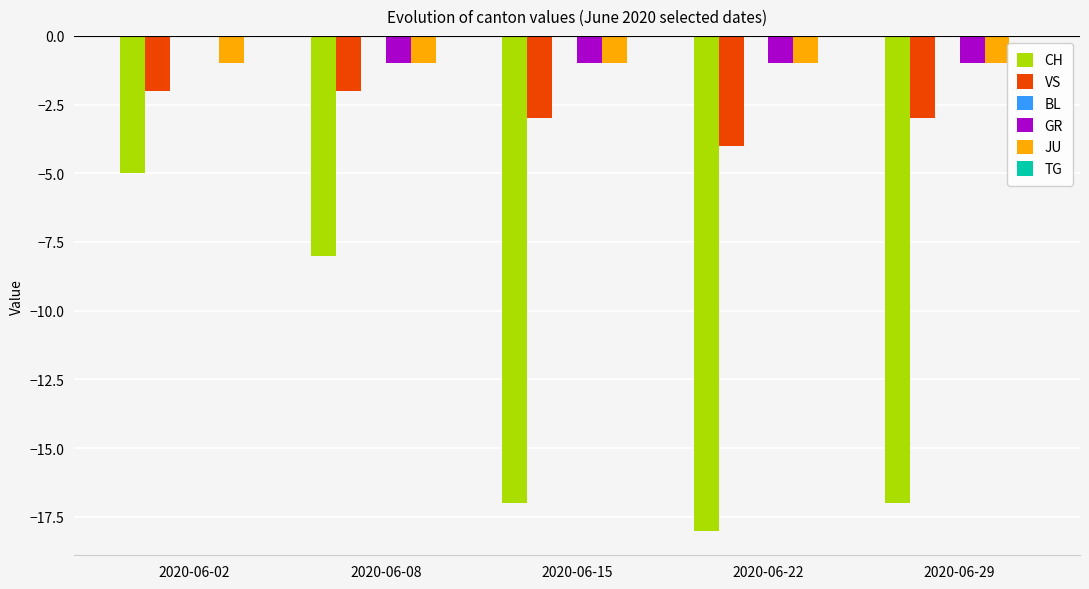

What is the sum of all JU values?

-5